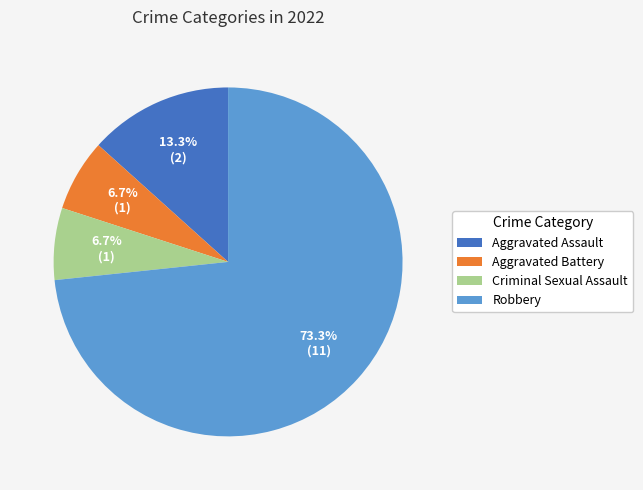

To the nearest percent, what portion does Robbery represent?

73%